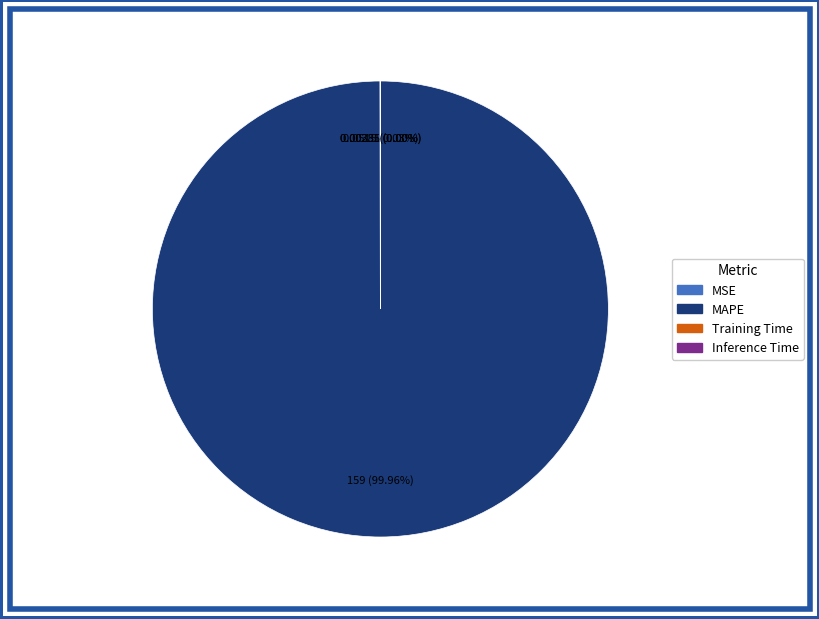

Which slice represents more than half of the pie?

MAPE